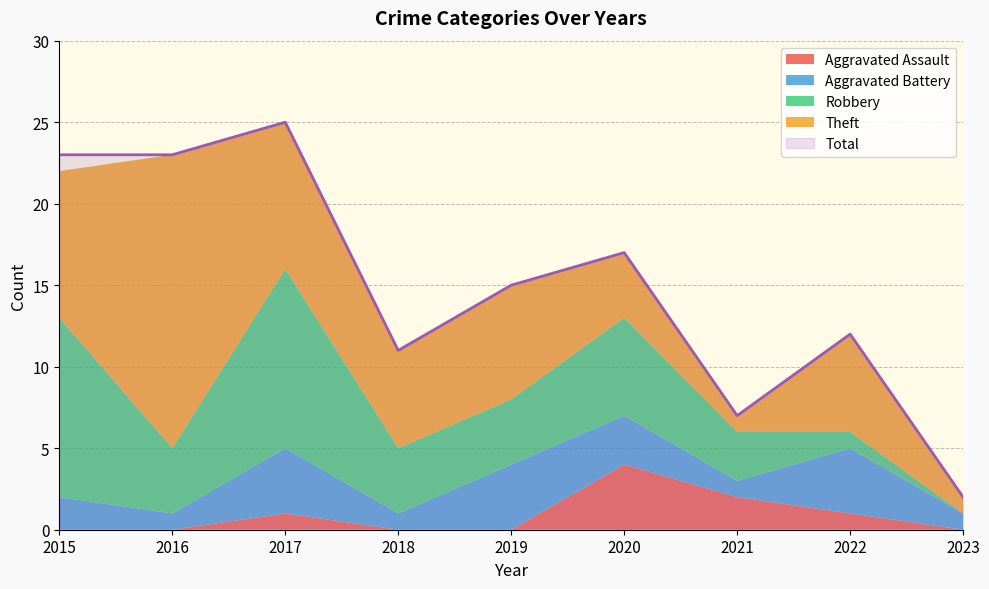

List the labels in order of Aggravated Assault value, largest first.

2020, 2021, 2017, 2022, 2015, 2016, 2018, 2019, 2023